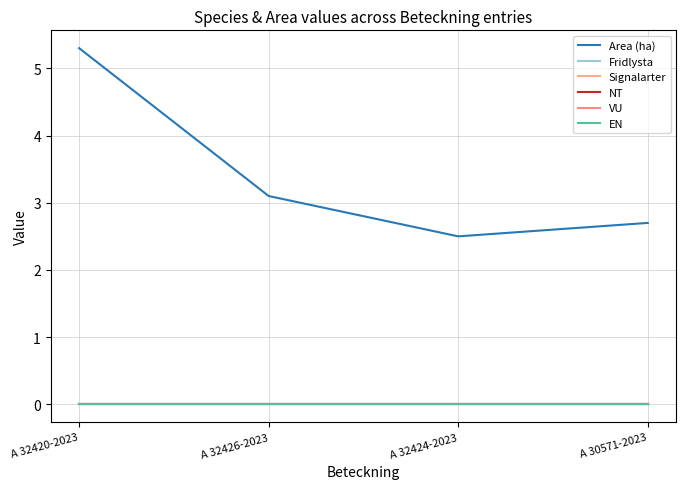

What is the maximum value shown in the chart?

5.3